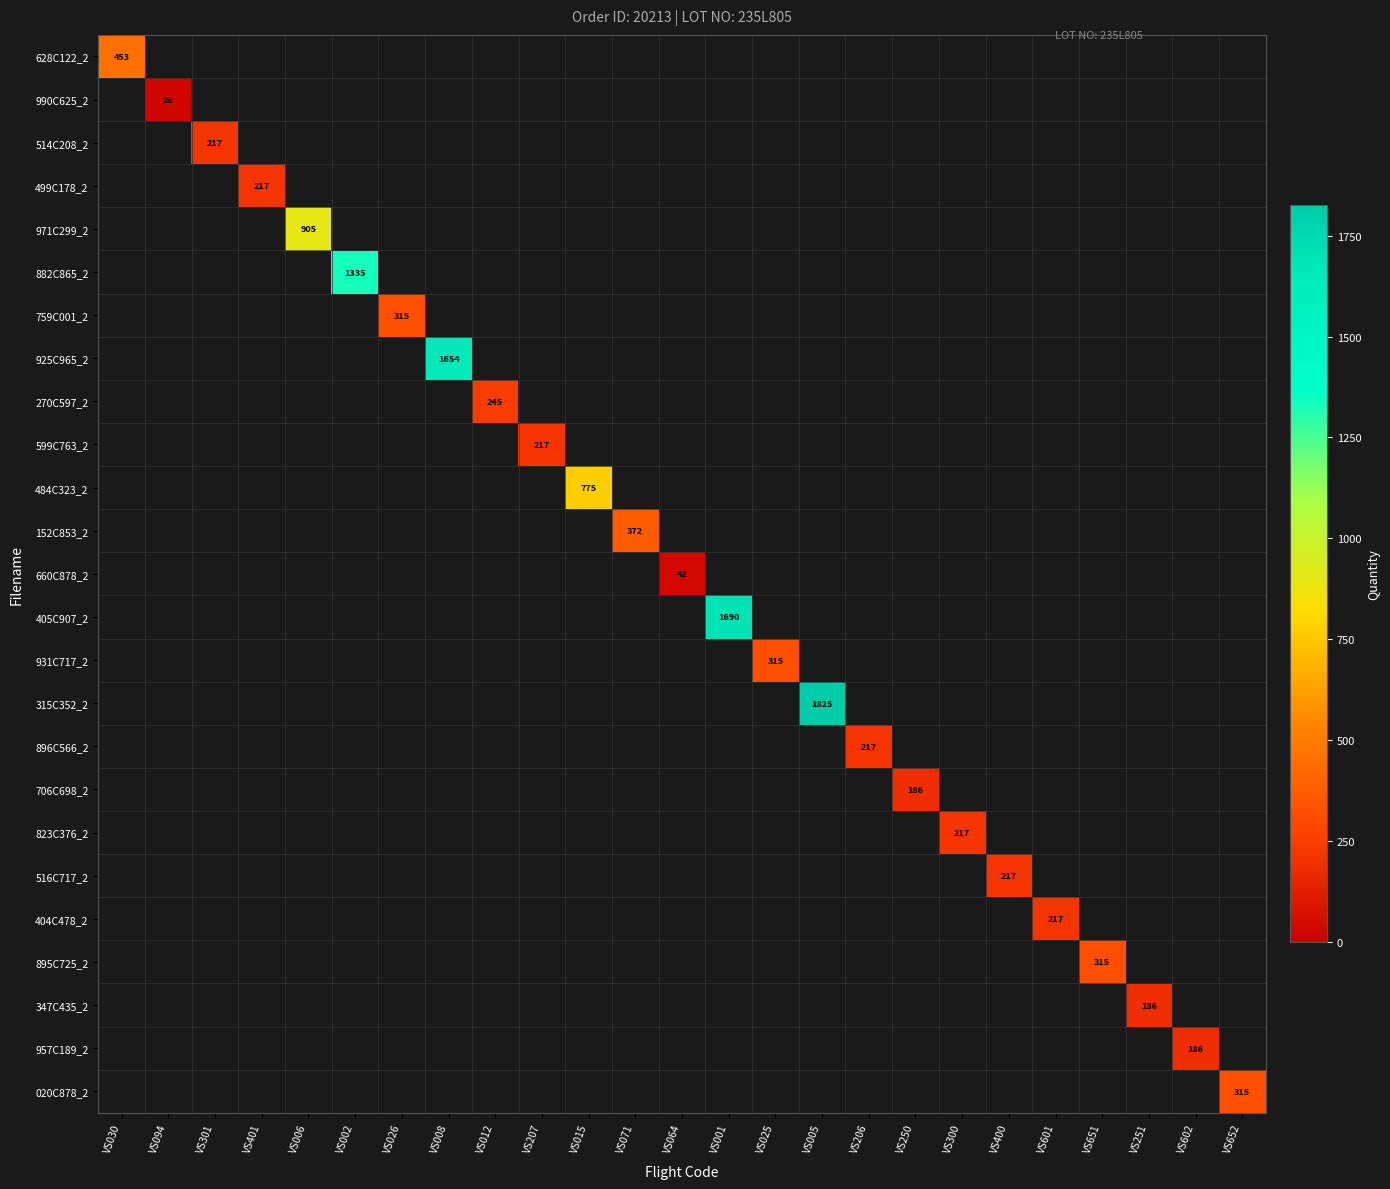

At which category is the sum across all series the highest?

VS005